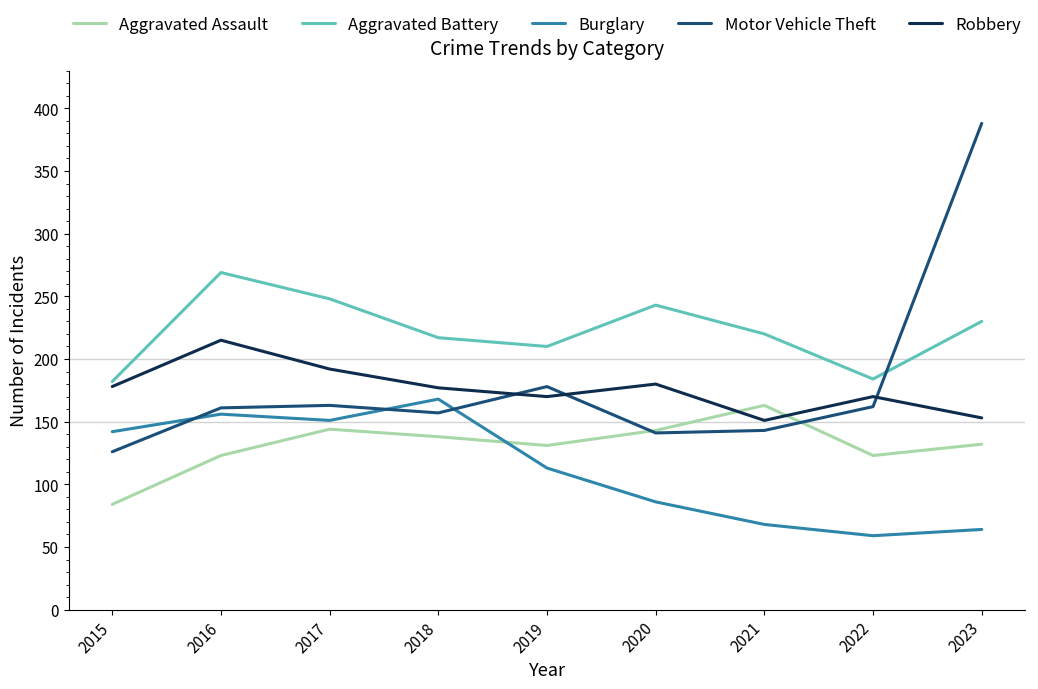

Between which two adjacent categories do Aggravated Assault and Robbery first intersect?

2020 and 2021